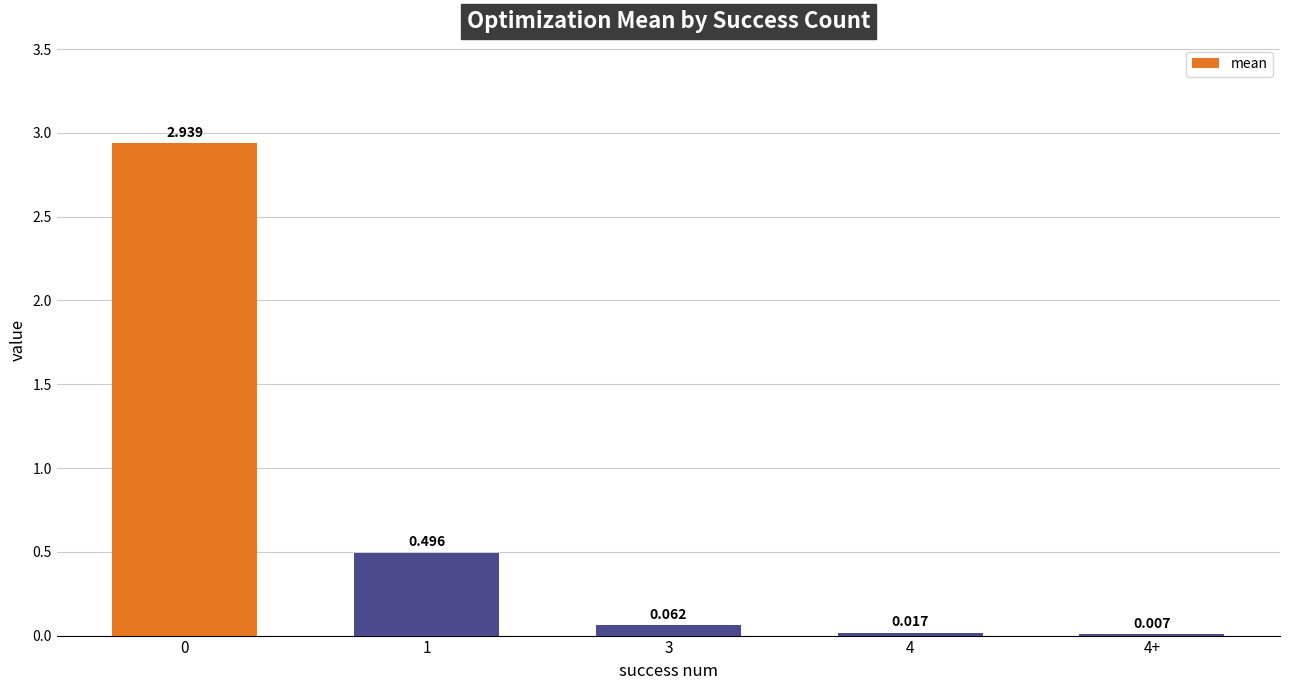

Are the bars grouped side by side (vs. stacked)?

No